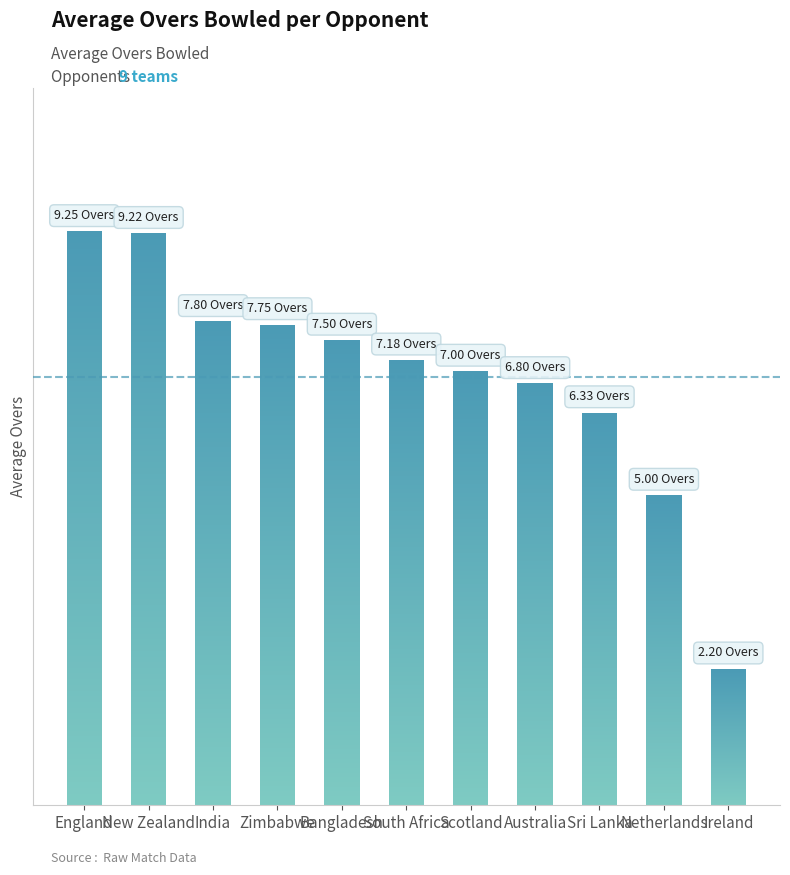

How many distinct data groups are displayed?

1